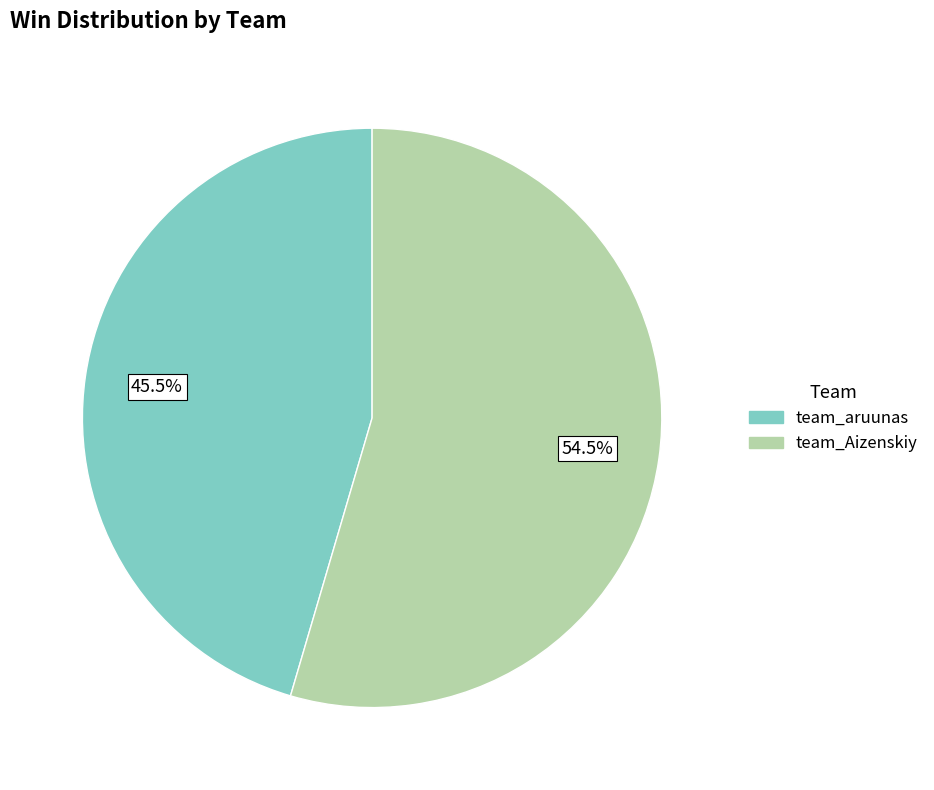

To the nearest percent, what is the average slice percentage?

50%